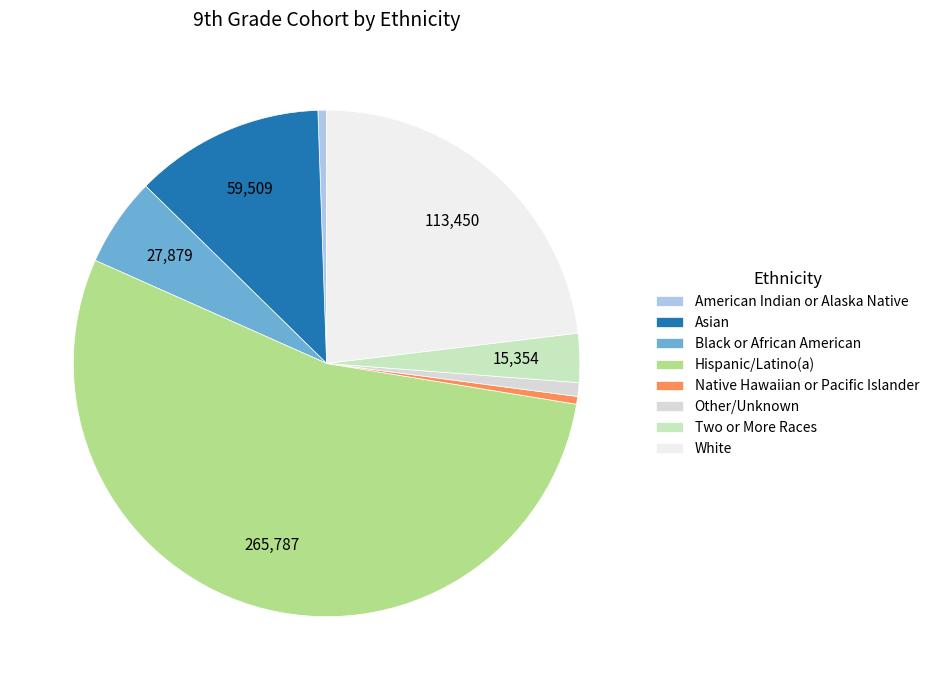

Rank the categories by value from highest to lowest.

Hispanic/Latino(a), White, Asian, Black or African American, Two or More Races, Other/Unknown, American Indian or Alaska Native, Native Hawaiian or Pacific Islander